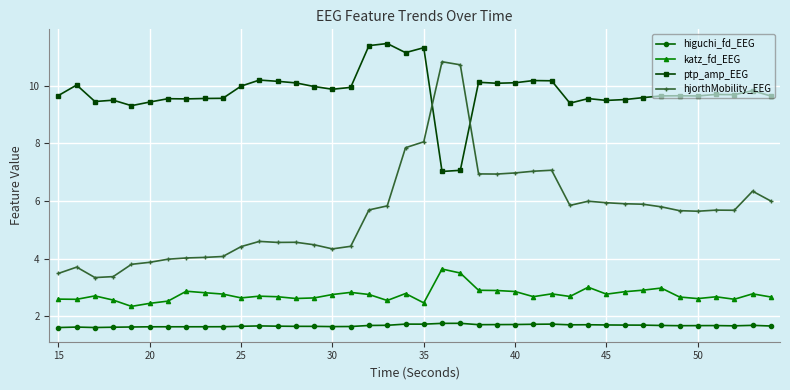

Count the higuchi_fd_EEG values in the range 1 to 2.

40